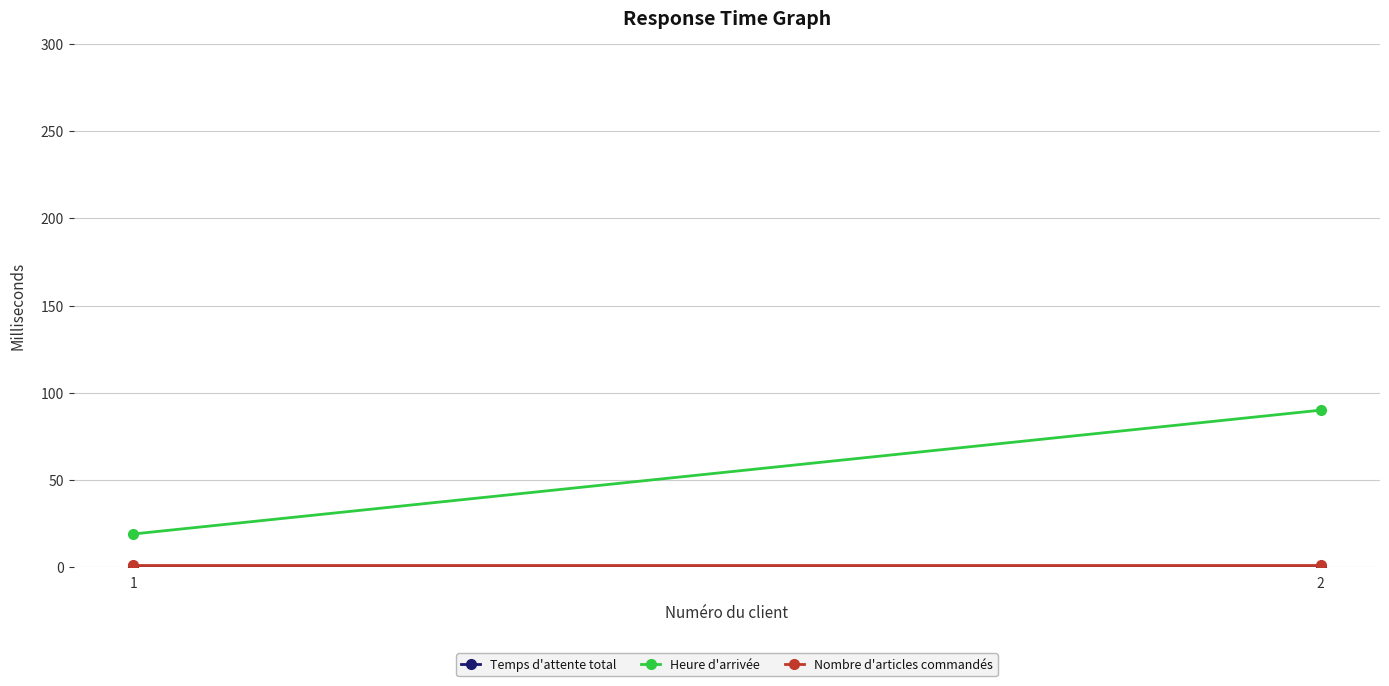

What is the value of the Heure d'arrivée point at the 1st from the left?

19